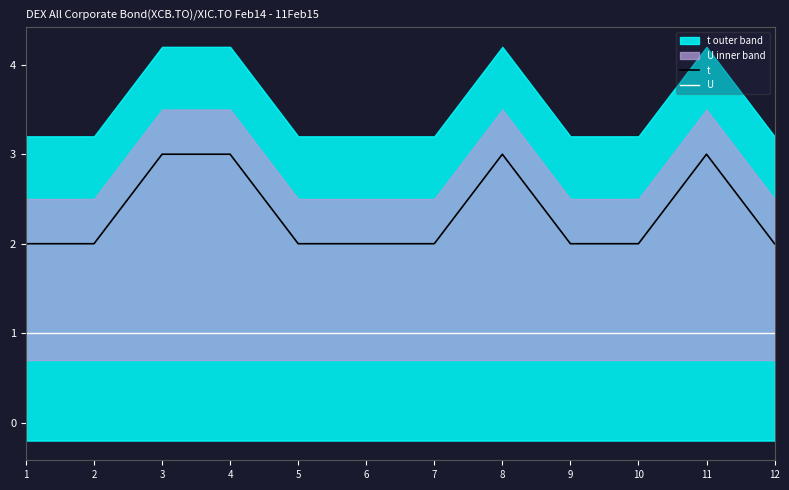

True or false: t has a value of 2 at 1.

True